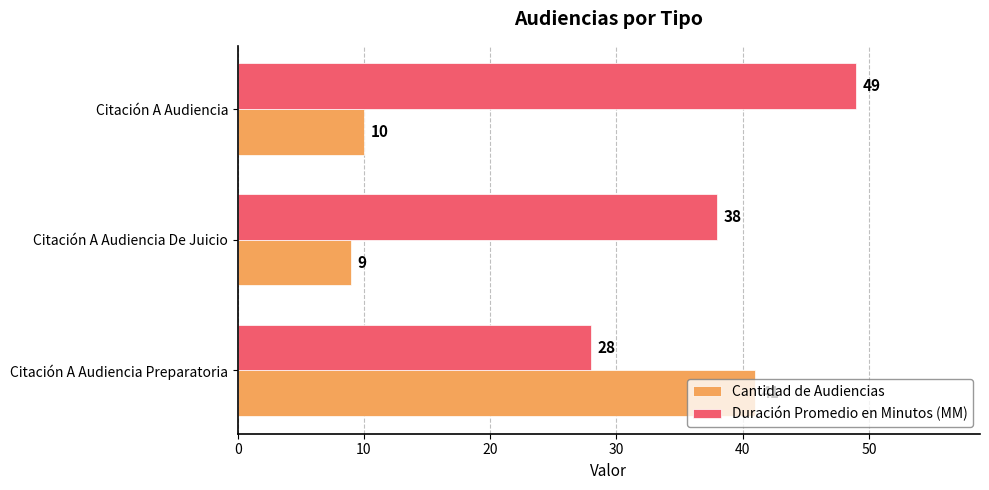

Count the number of categories in the chart.

3